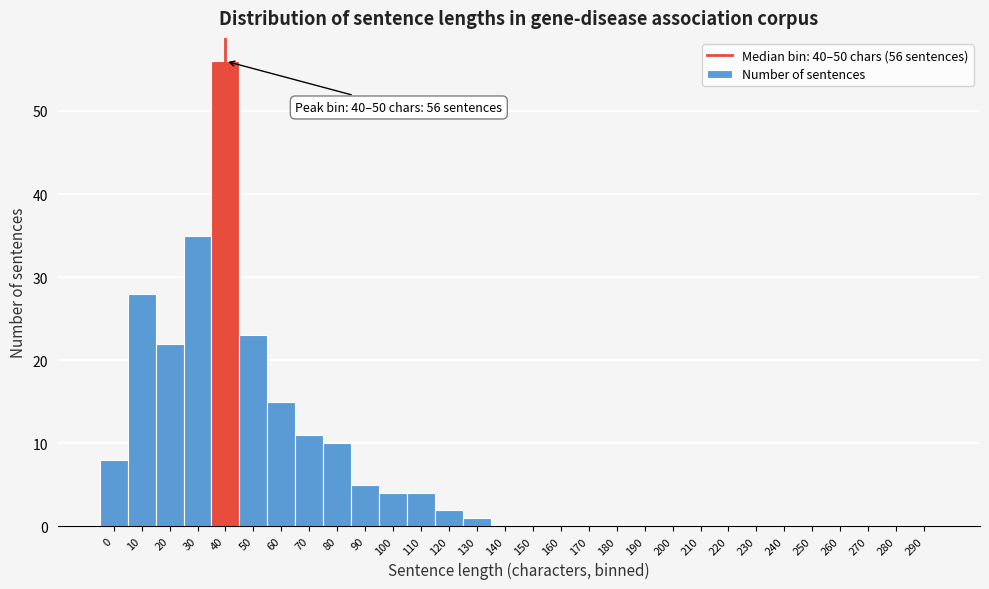

Reading left to right, what are all the values shown in this chart?

0=8	10=28	20=22	30=35	40=56	50=23	60=15	70=11	80=10	90=5	100=4	110=4	120=2	130=1	140=0	150=0	160=0	170=0	180=0	190=0	200=0	210=0	220=0	230=0	240=0	250=0	260=0	270=0	280=0	290=0